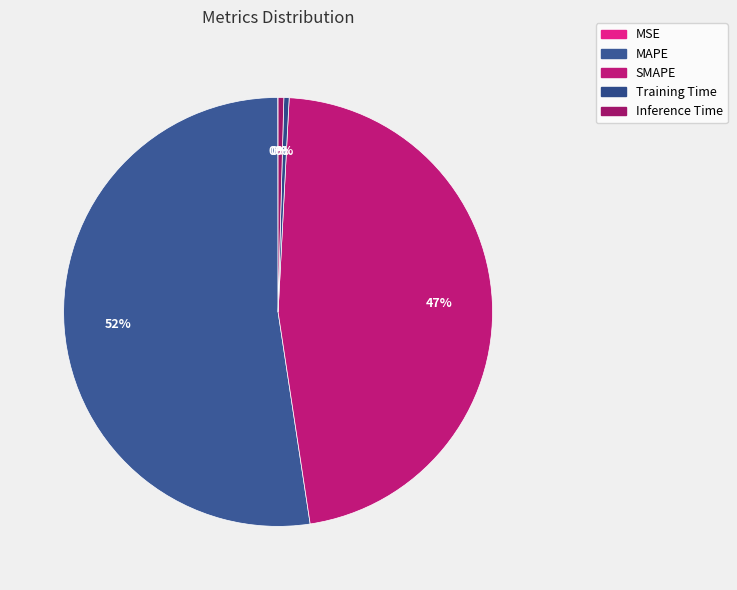

Which slice is the largest?

MAPE